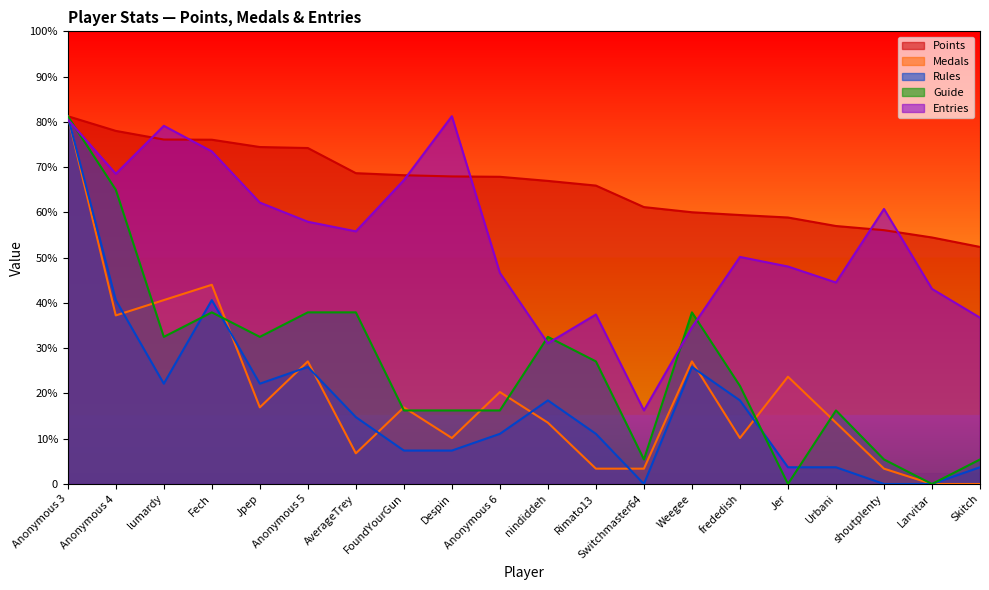

True or false: Points and Medals intersect in this chart.

False